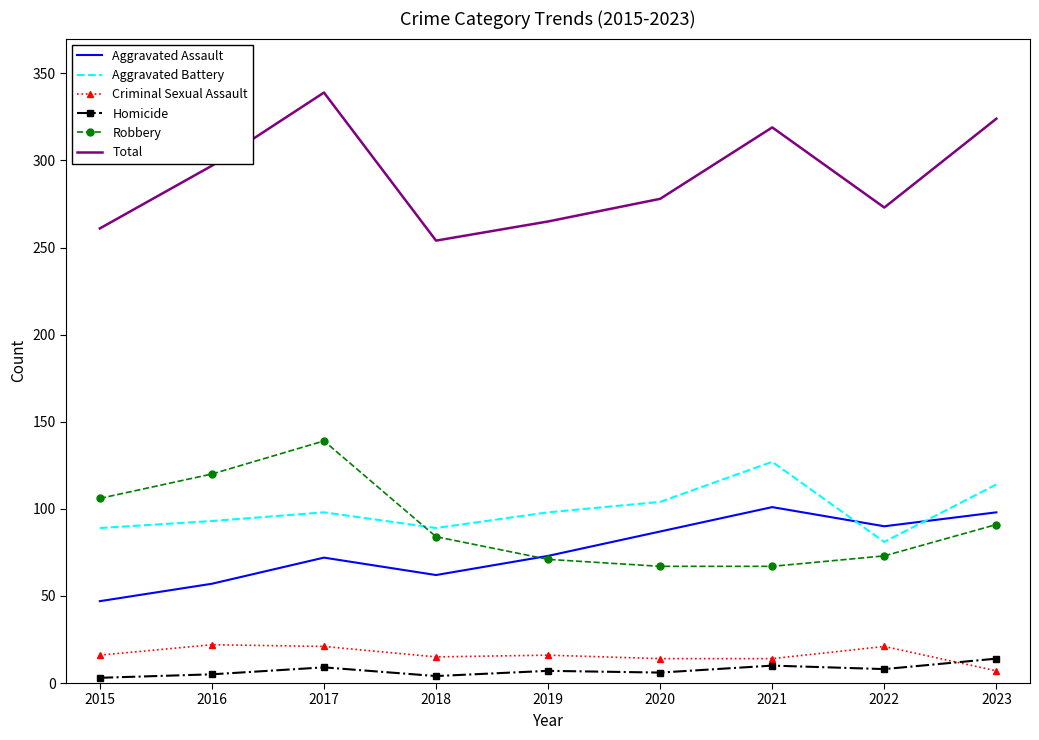

What is the difference between the highest and lowest values at 2022?

265